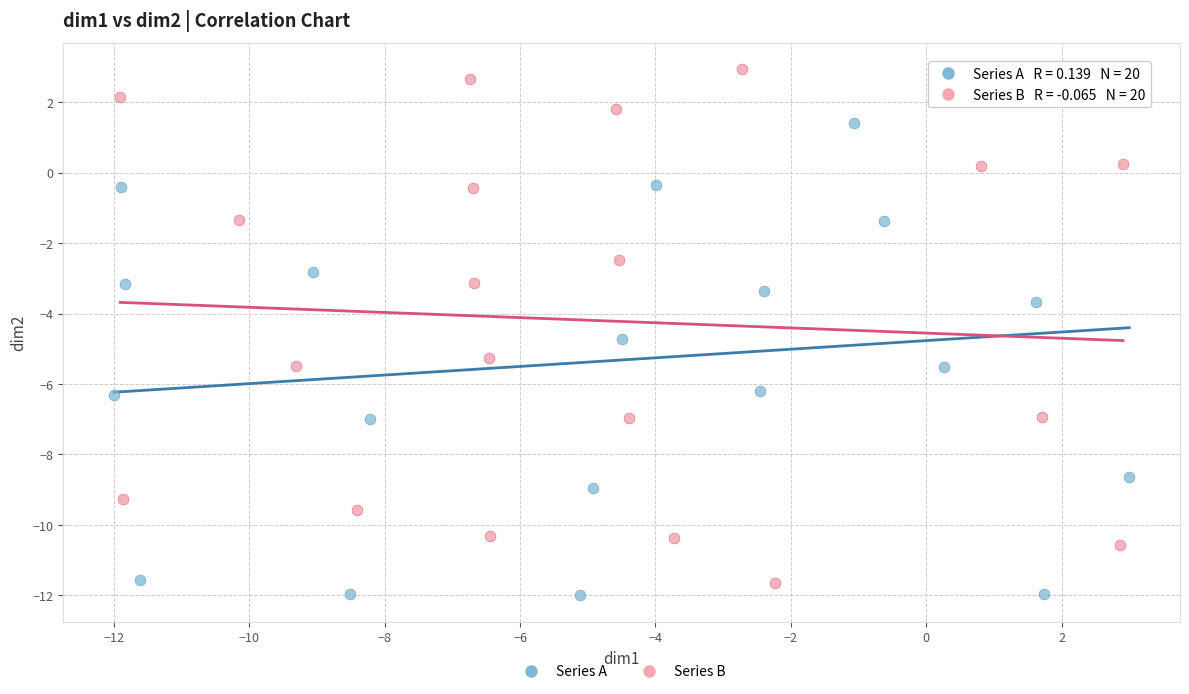

What are all the series names shown in the legend?

Series A, Series B